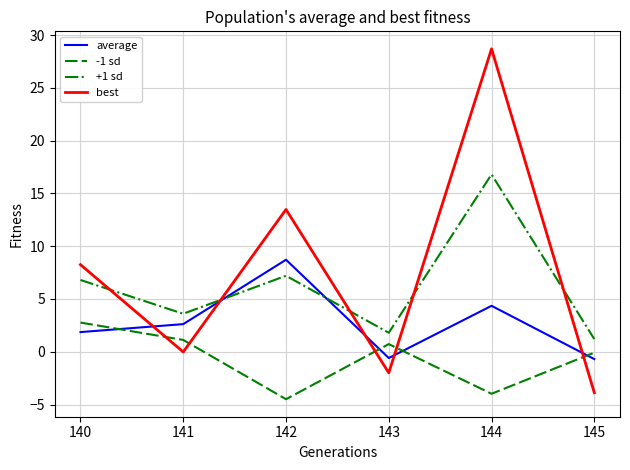

Where is average nearest to the value 4?

144